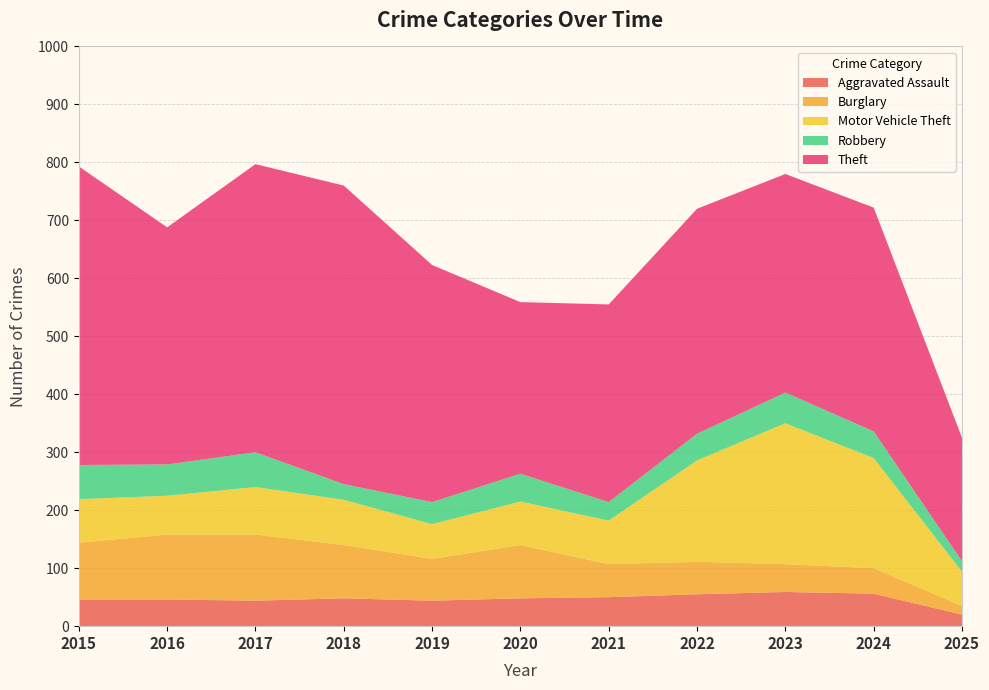

Reading left to right, transcribe all the data shown in this chart.

Aggravated Assault: 2015=46	2016=46	2017=44	2018=48	2019=44	2020=48	2021=50	2022=55	2023=59	2024=56	2025=20
Burglary: 2015=98	2016=112	2017=114	2018=92	2019=72	2020=92	2021=57	2022=56	2023=48	2024=44	2025=15
Motor Vehicle Theft: 2015=75	2016=67	2017=82	2018=78	2019=60	2020=75	2021=75	2022=175	2023=243	2024=190	2025=59
Robbery: 2015=59	2016=54	2017=60	2018=27	2019=38	2020=48	2021=32	2022=46	2023=53	2024=46	2025=18
Theft: 2015=515	2016=409	2017=497	2018=515	2019=409	2020=296	2021=341	2022=388	2023=377	2024=386	2025=213